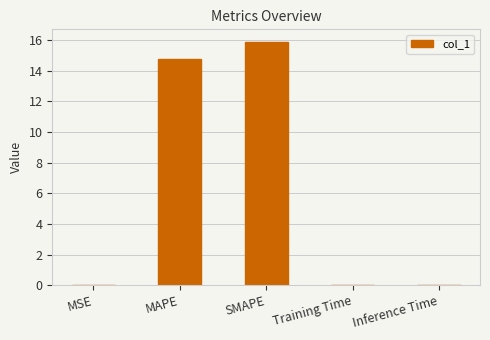

What is the greatest value displayed?

15.9